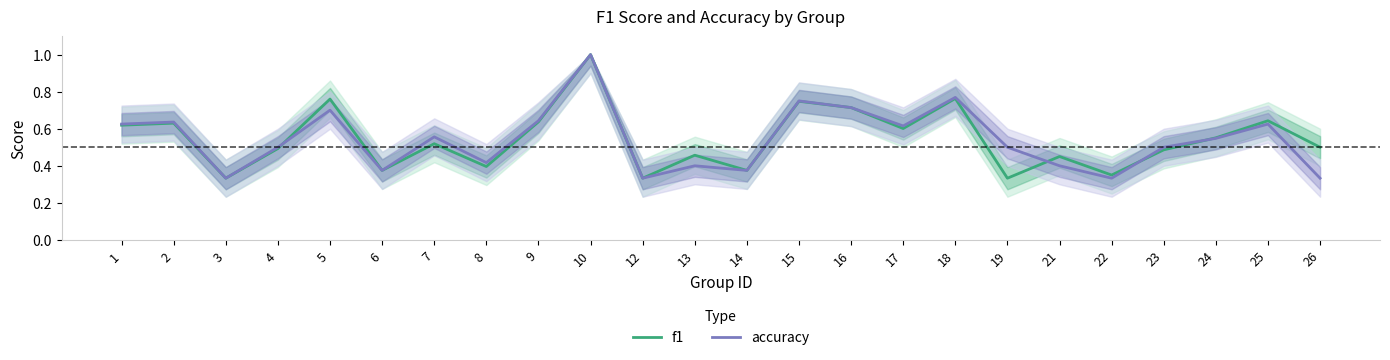

What is the average value of the accuracy series?

0.5